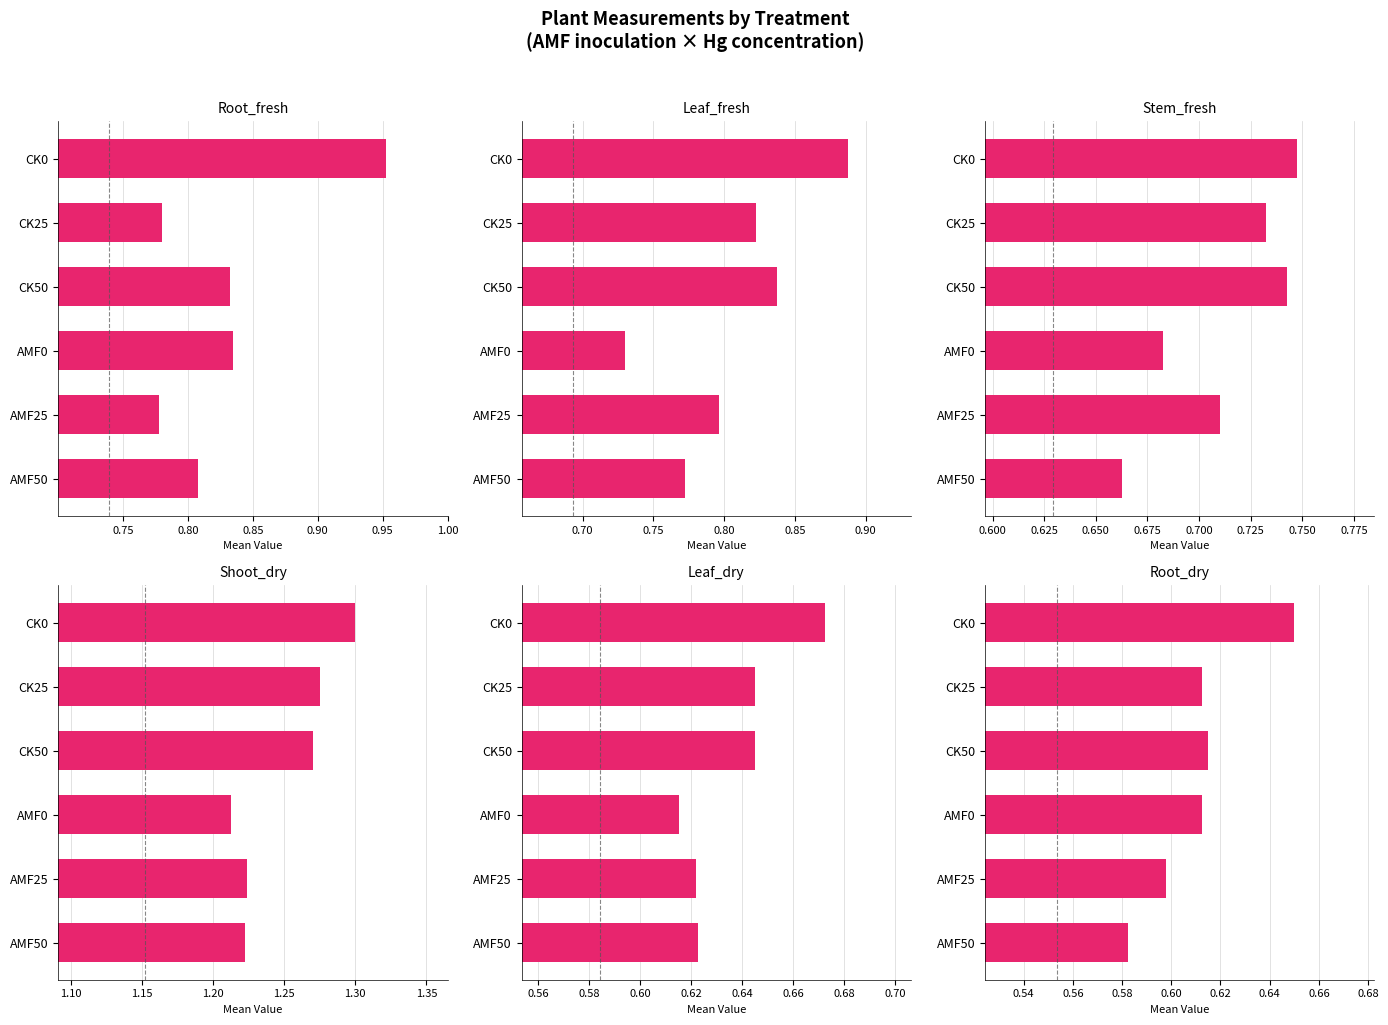

Count the number of categories in the chart.

6